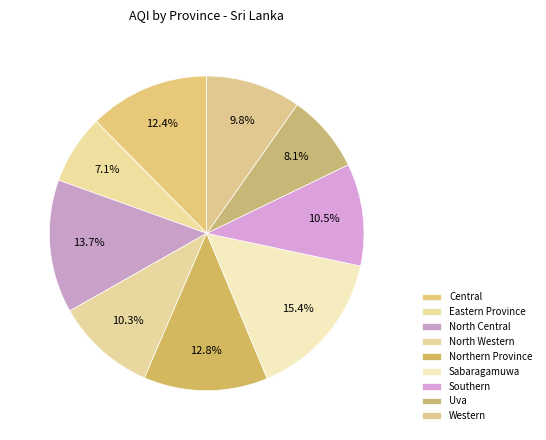

Is there any slice that represents more than half of the pie?

No